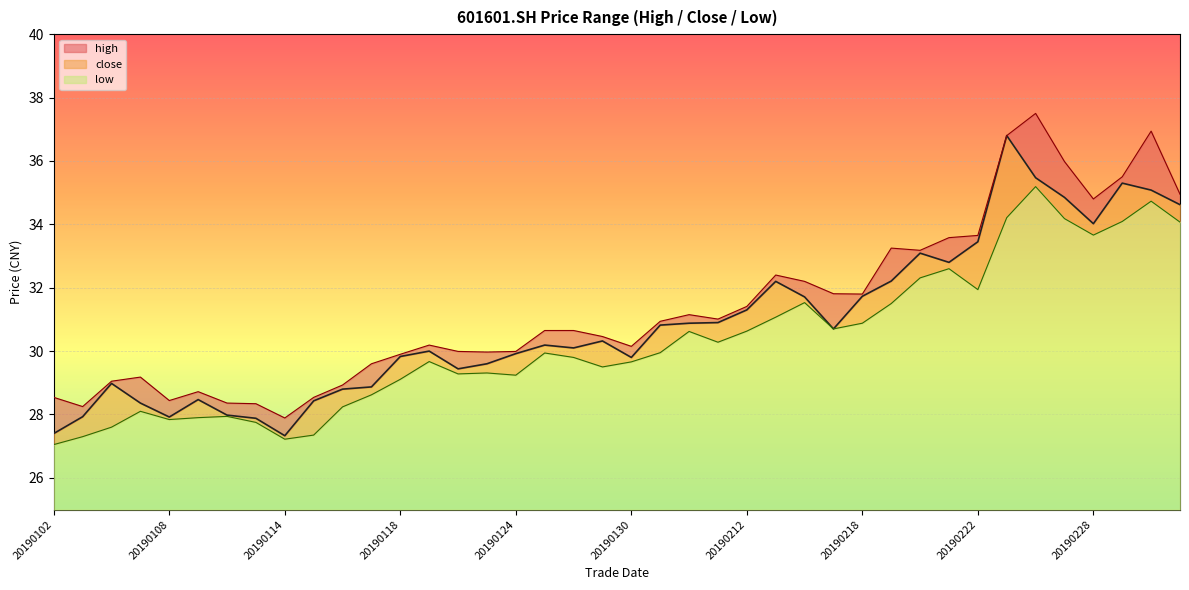

List the labels in order of high value, largest first.

20190226, 20190304, 20190225, 20190227, 20190301, 20190305, 20190228, 20190222, 20190221, 20190219, 20190220, 20190213, 20190214, 20190215, 20190218, 20190212, 20190201, 20190211, 20190131, 20190125, 20190128, 20190129, 20190121, 20190130, 20190122, 20190124, 20190123, 20190118, 20190117, 20190107, 20190104, 20190116, 20190109, 20190102, 20190115, 20190108, 20190110, 20190111, 20190103, 20190114